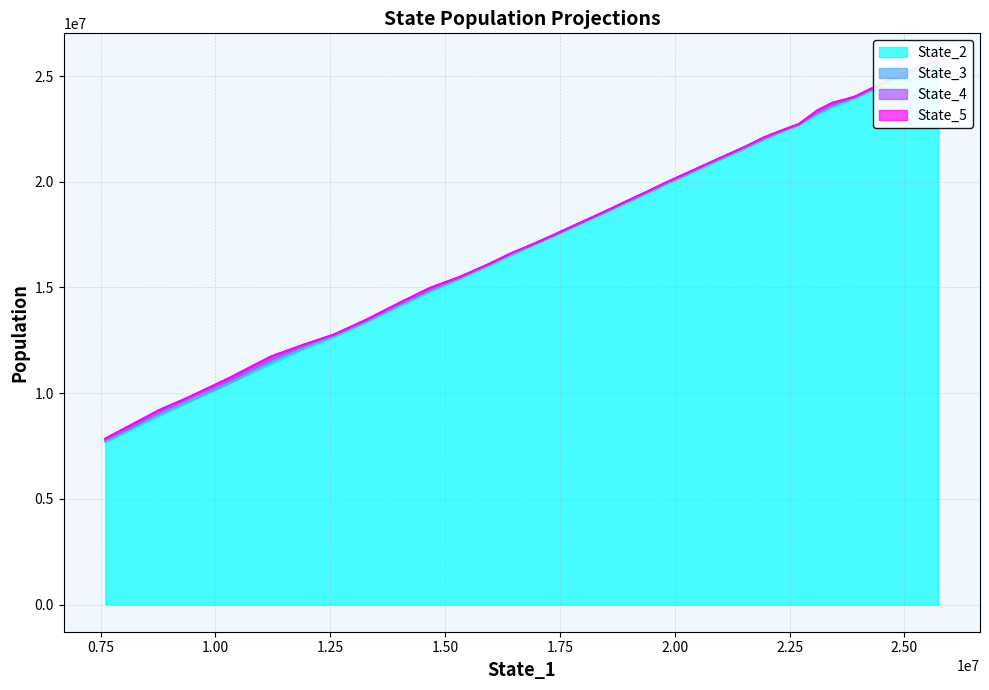

Does the chart display data point markers on the line(s)?

No